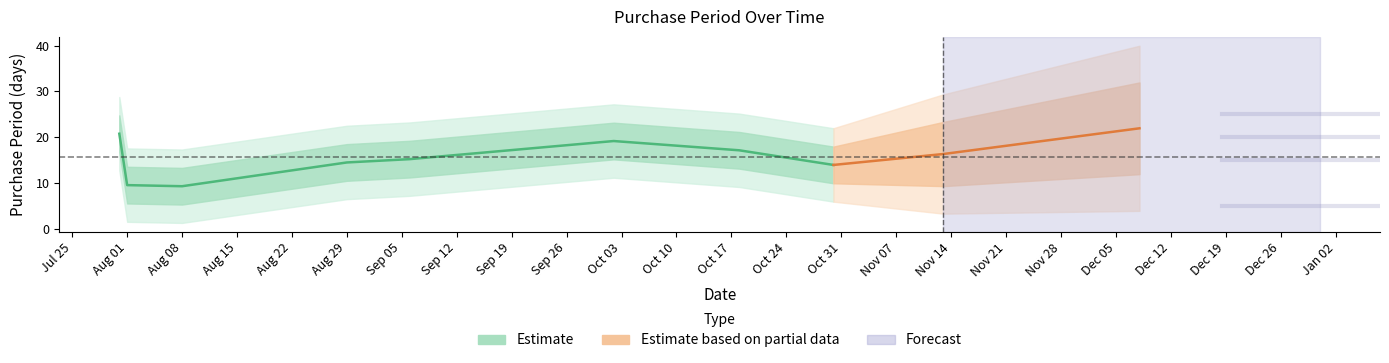

Which label corresponds to the smallest value in the chart?

2017-08-01